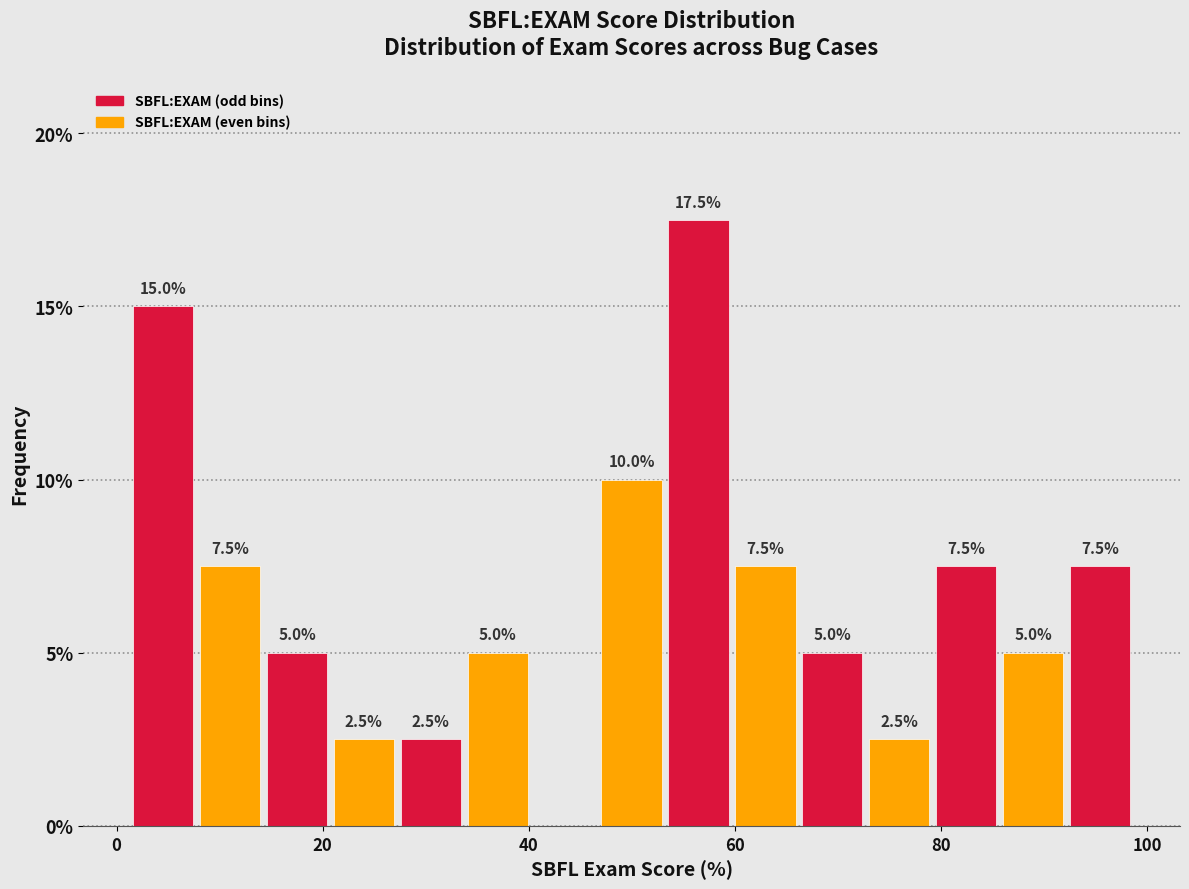

Read against the x-axis, roughly where is the centre of the tallest bar?

56